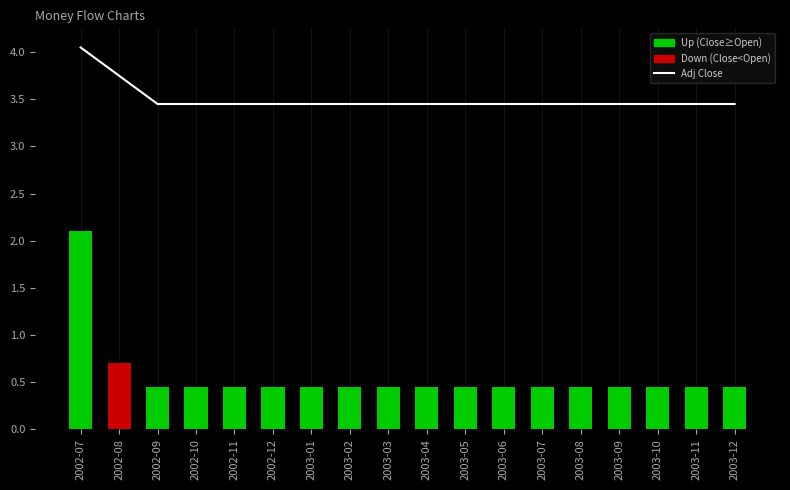

What is the maximum value shown in the chart?

4.0